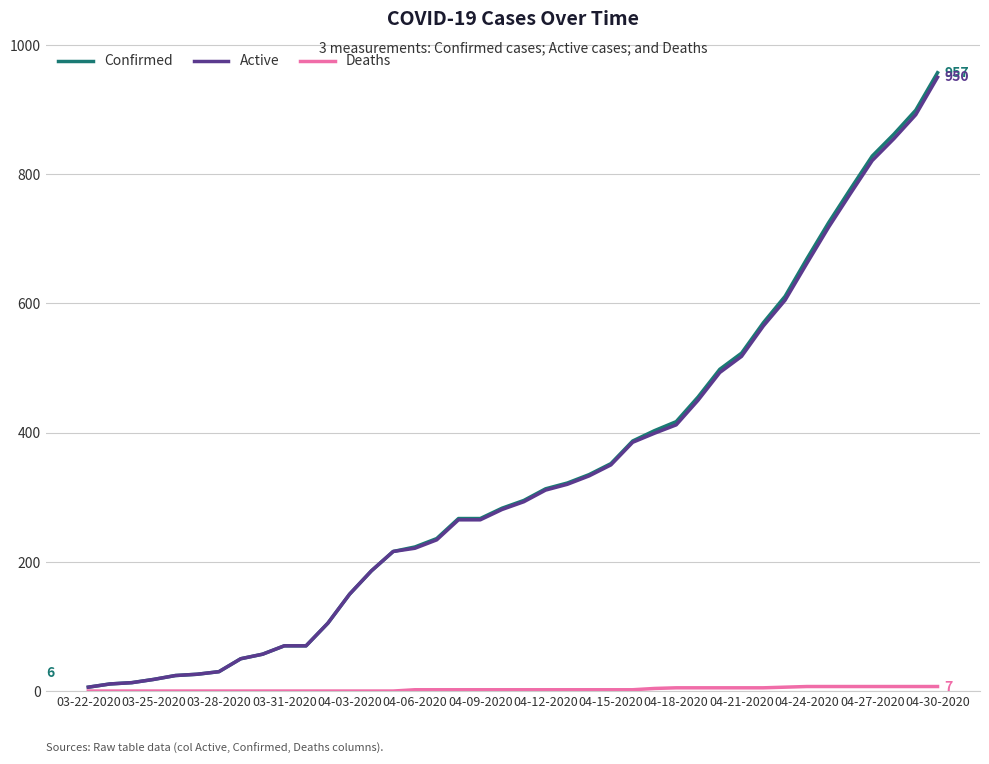

What is the minimum value for Active?

6